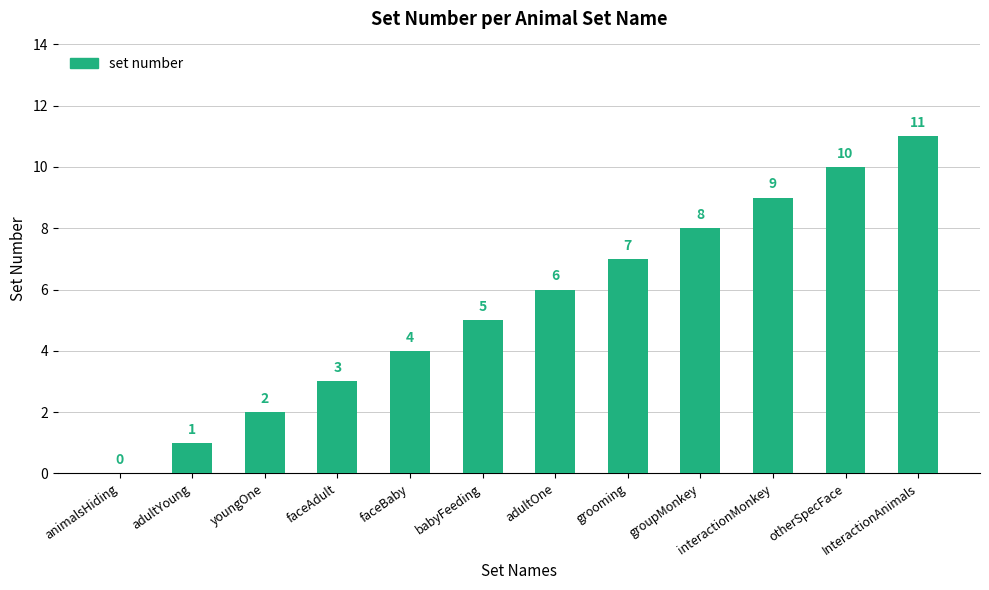

The chart shows a value of 6 at faceBaby. True or false?

False